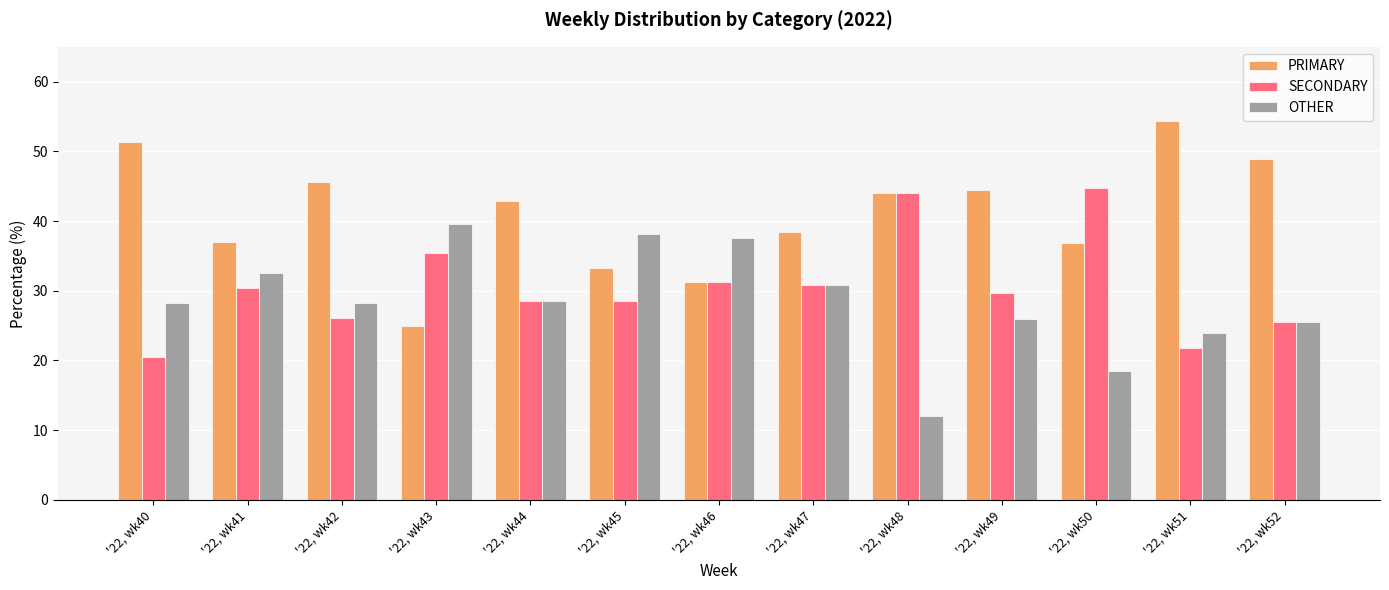

Which category has the lowest value in the OTHER series?

'22, wk48